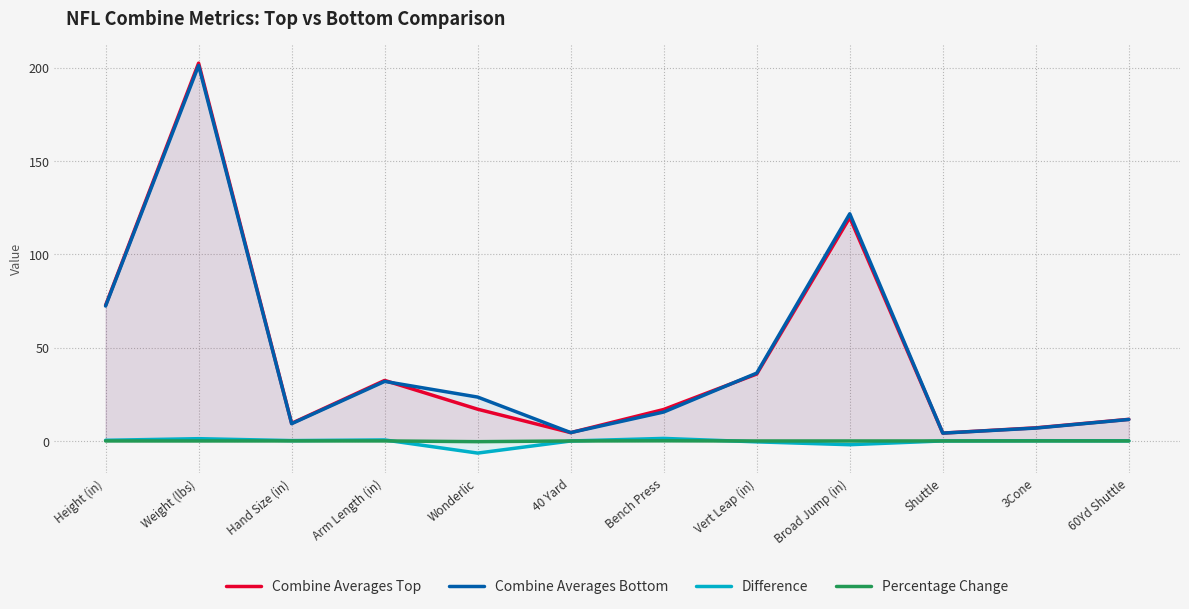

At which label is Combine Averages Top closest to 103?

Broad Jump (in)